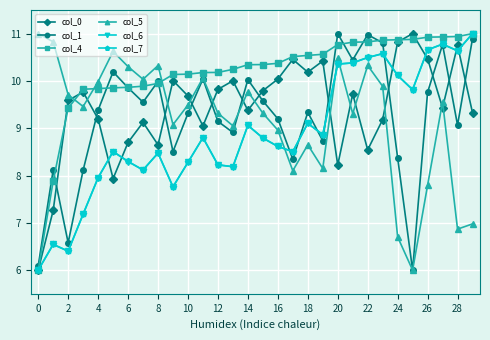

What is the value of the col_6 point at the 26th from the left?

9.8